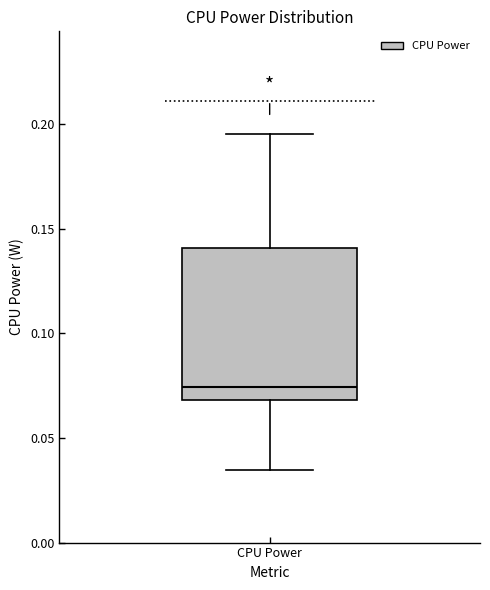

Read this box plot against the y-axis: the position of the median line, the range covered by the box, and the ends of both whiskers. The values are not printed on the chart, so give them approximately, as read against the axis.

median 0.075, box 0.070 to 0.140, whiskers 0.035 to 0.195